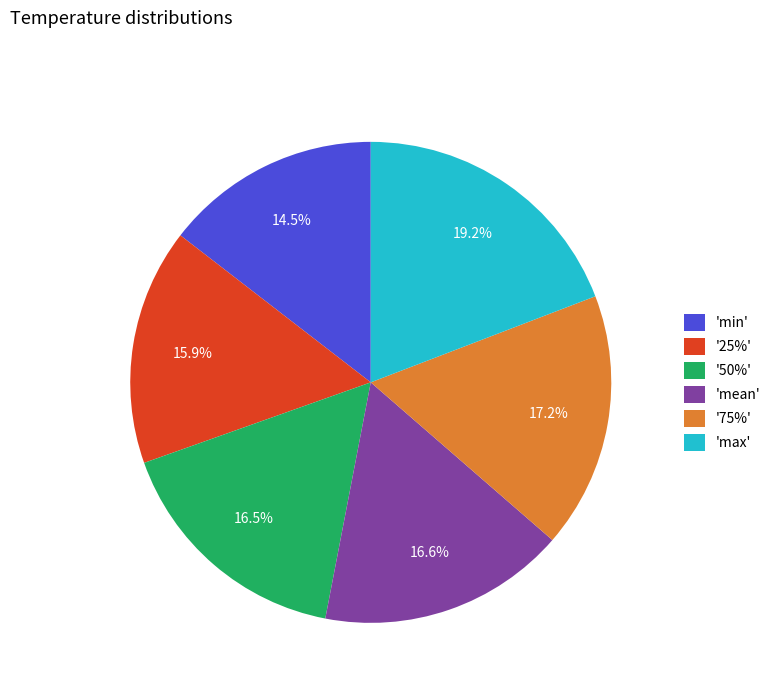

How many slices are in this pie chart?

6